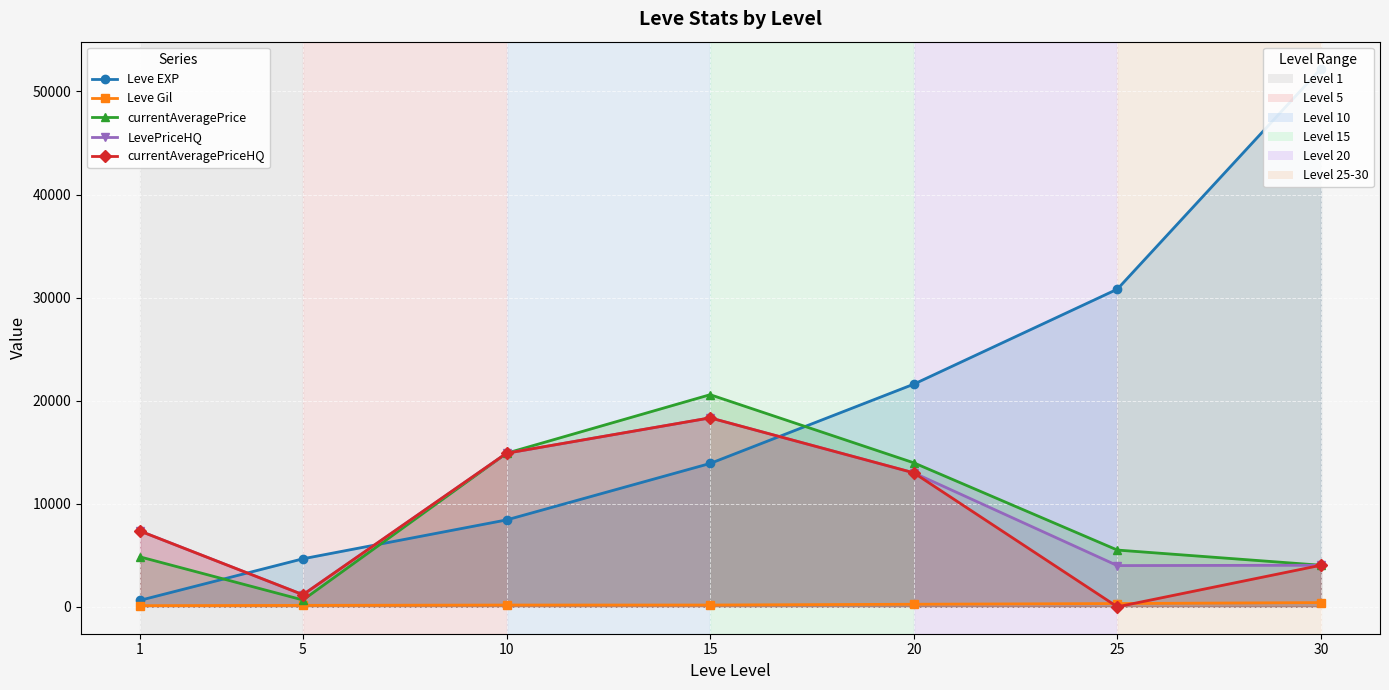

The currentAveragePriceHQ series shows 2104 at 5. True or false?

False